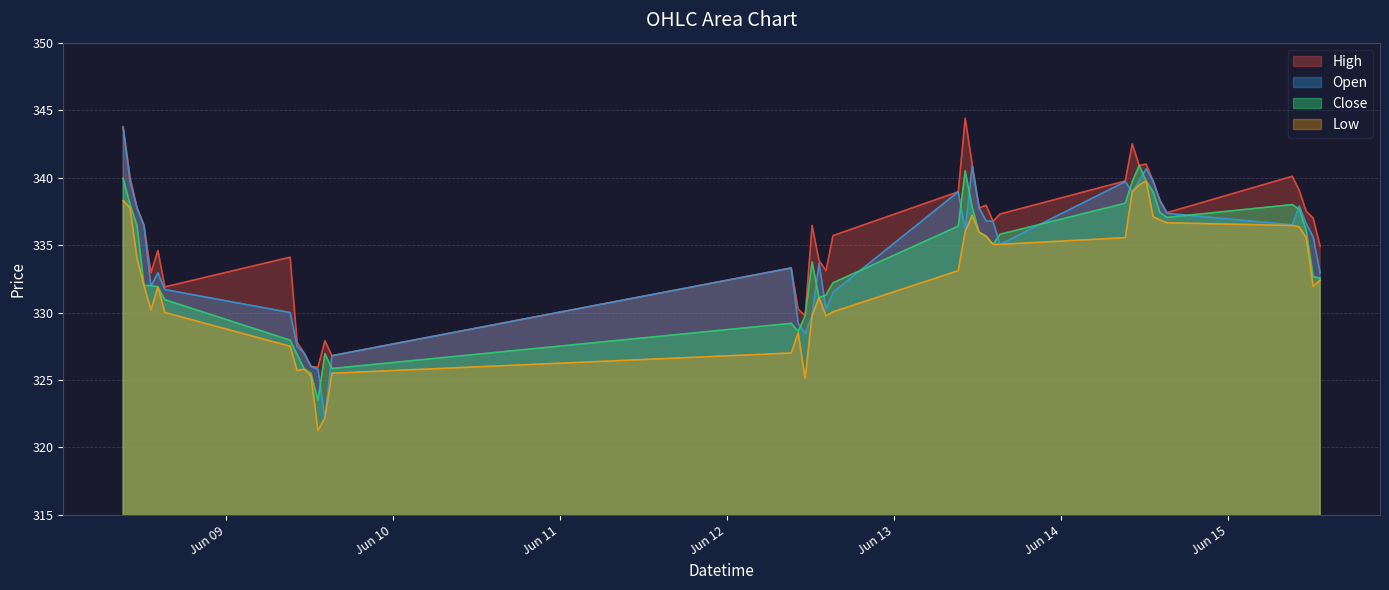

How many lines are shown in the chart?

4